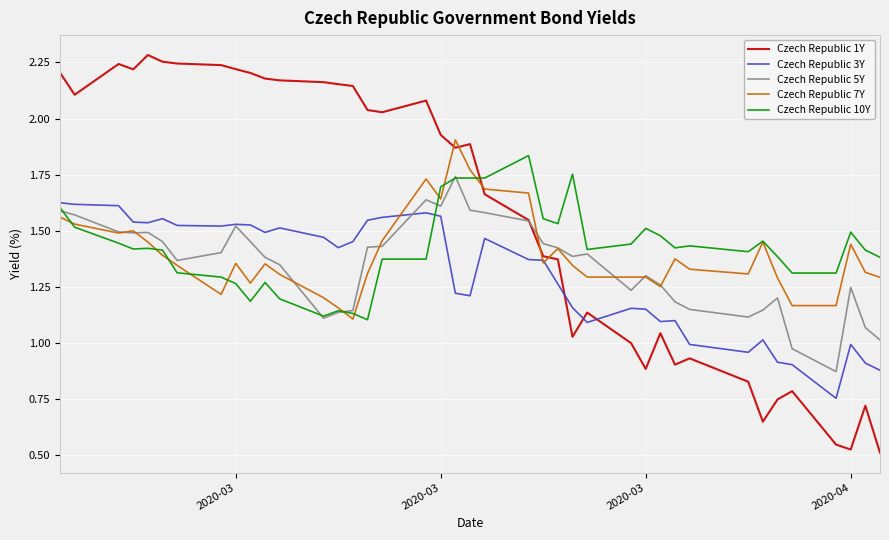

Which series has the largest range (max minus min)?

Czech Republic 1Y